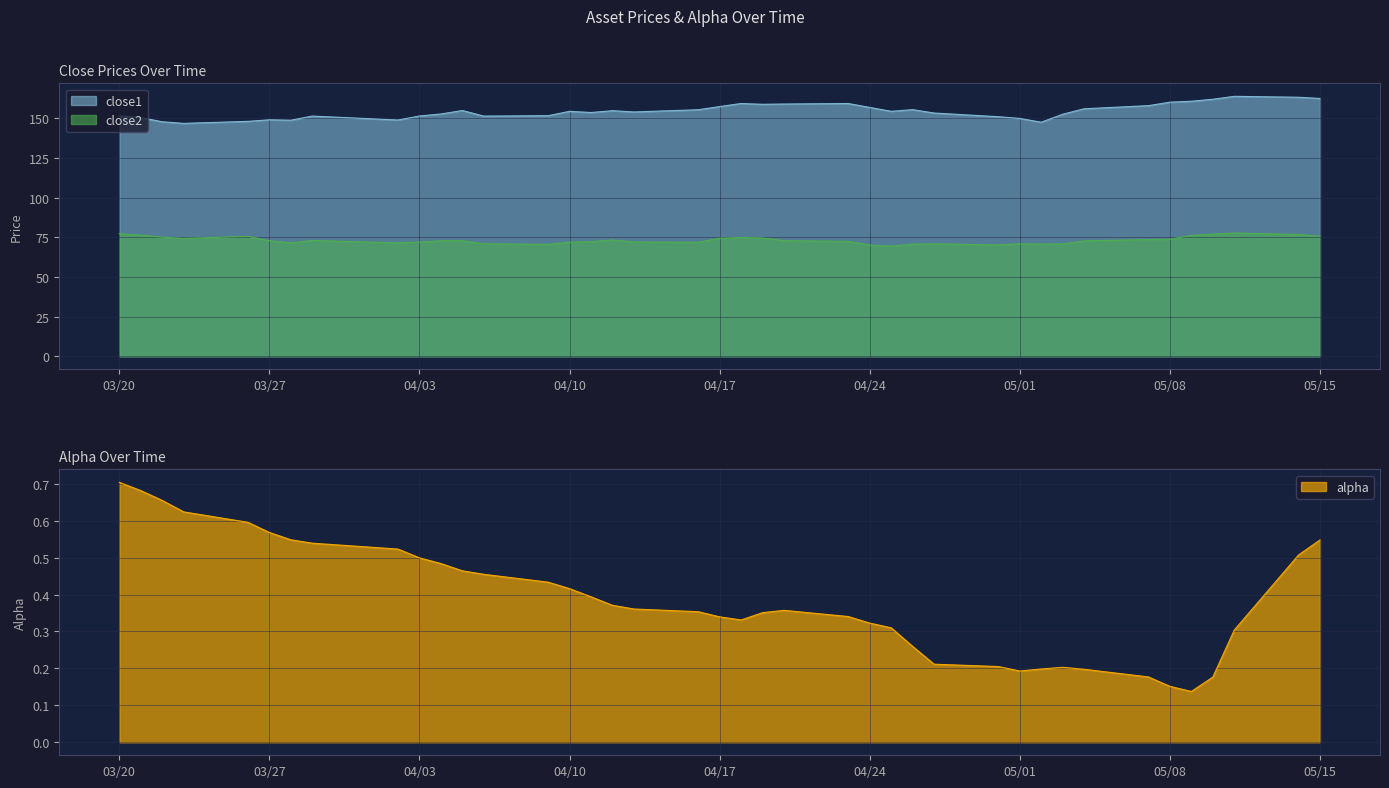

True or false: alpha and close1 cross at least once.

False